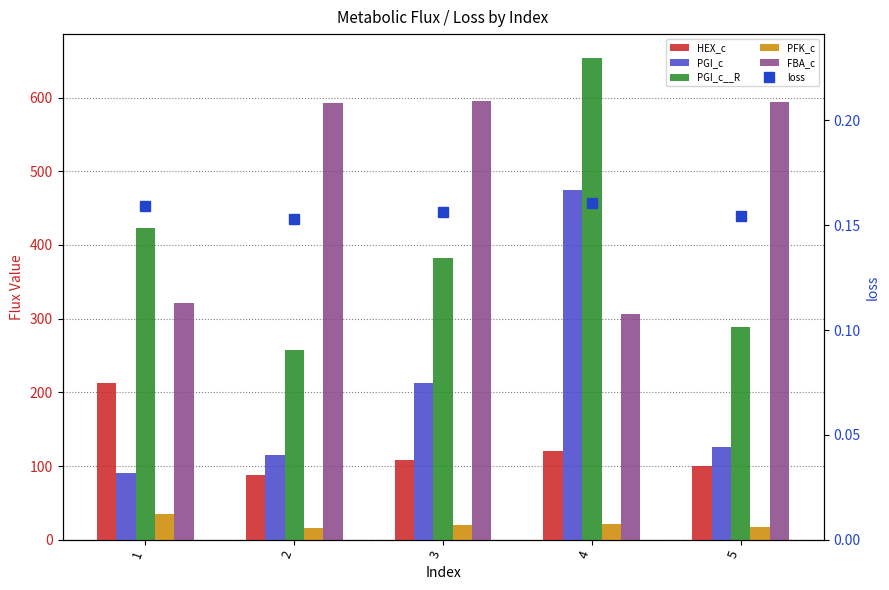

What is the difference between the second highest and minimum values in the PGI_c__R series?

165.3